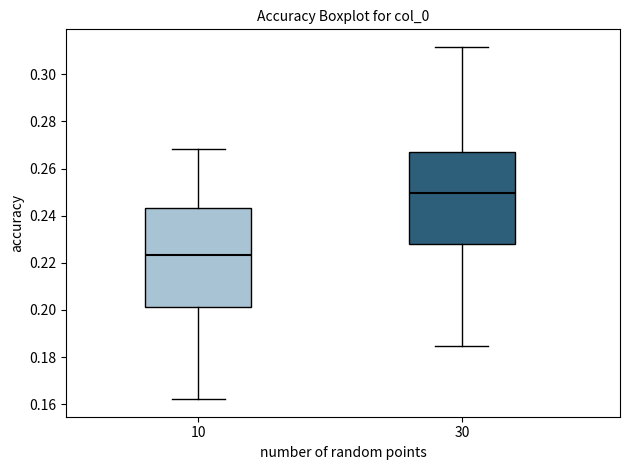

Reading left to right, transcribe this box plot: for each box, give where its median line is, the range the box spans, and where its two whiskers end, as read against the y-axis. The values are not printed on the chart, so give them approximately, as read against the axis.

10: median 0.224, box 0.202 to 0.244, whiskers 0.162 to 0.268
30: median 0.250, box 0.228 to 0.268, whiskers 0.184 to 0.312